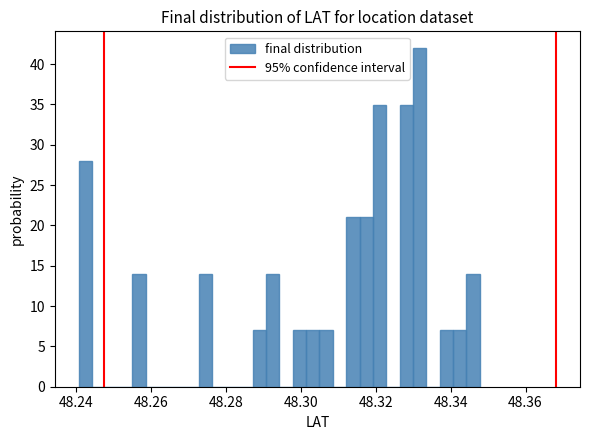

Read against the x-axis, roughly where is the centre of the tallest bar?

48.332